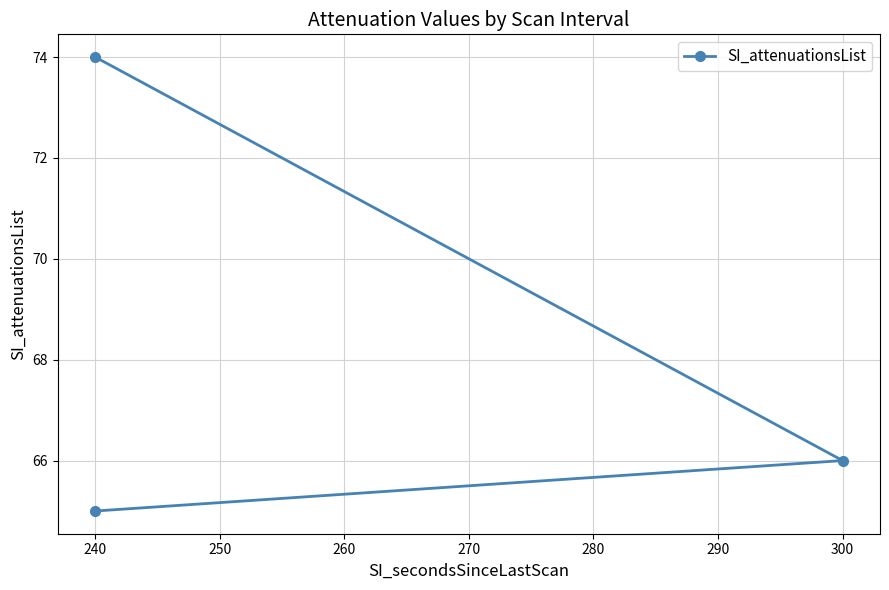

Between 230 and 250, which is larger?

230